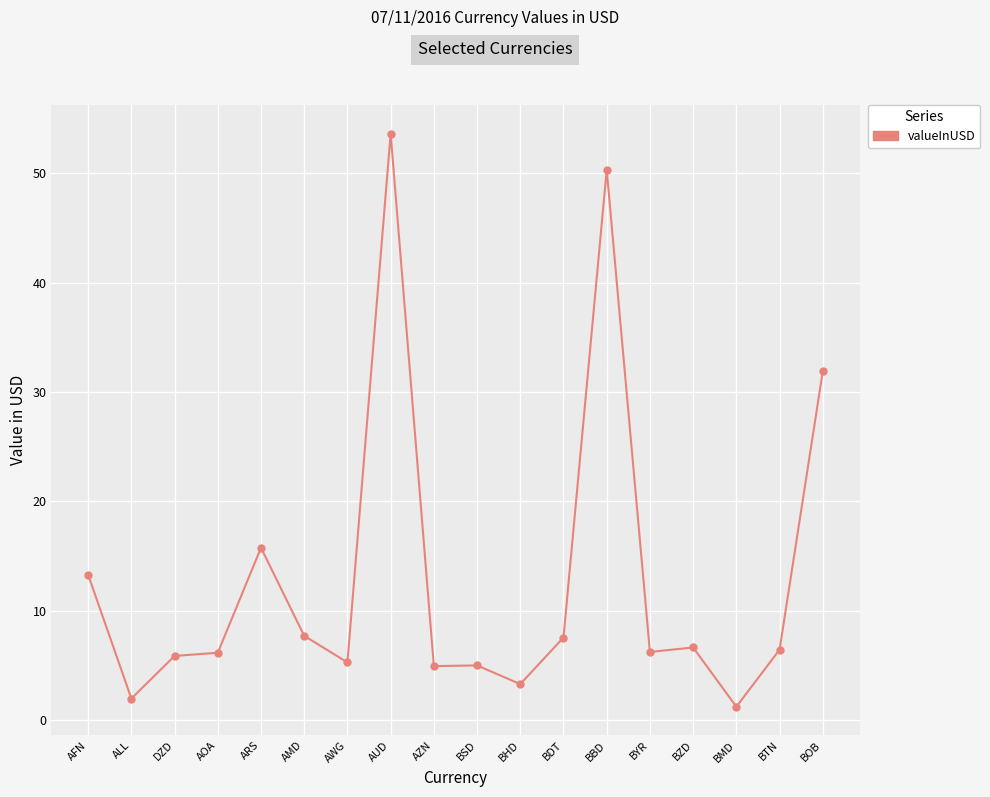

What position from the right is ARS?

14